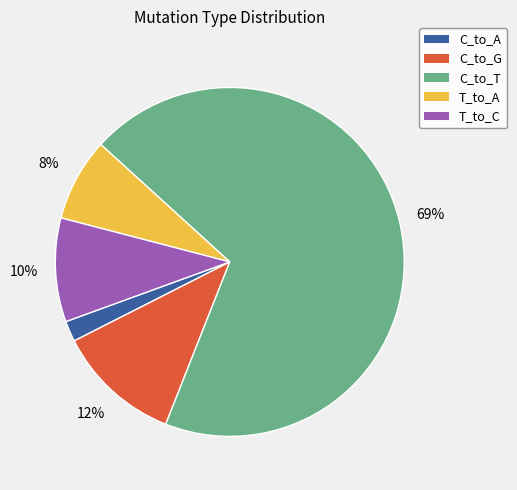

Is there any slice that represents more than half of the pie?

Yes